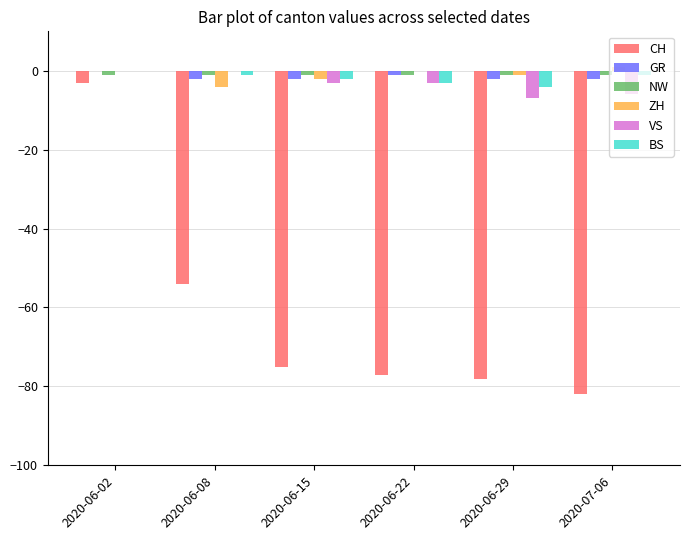

Between 2020-06-02 and 2020-06-22, which series saw the biggest shift?

CH